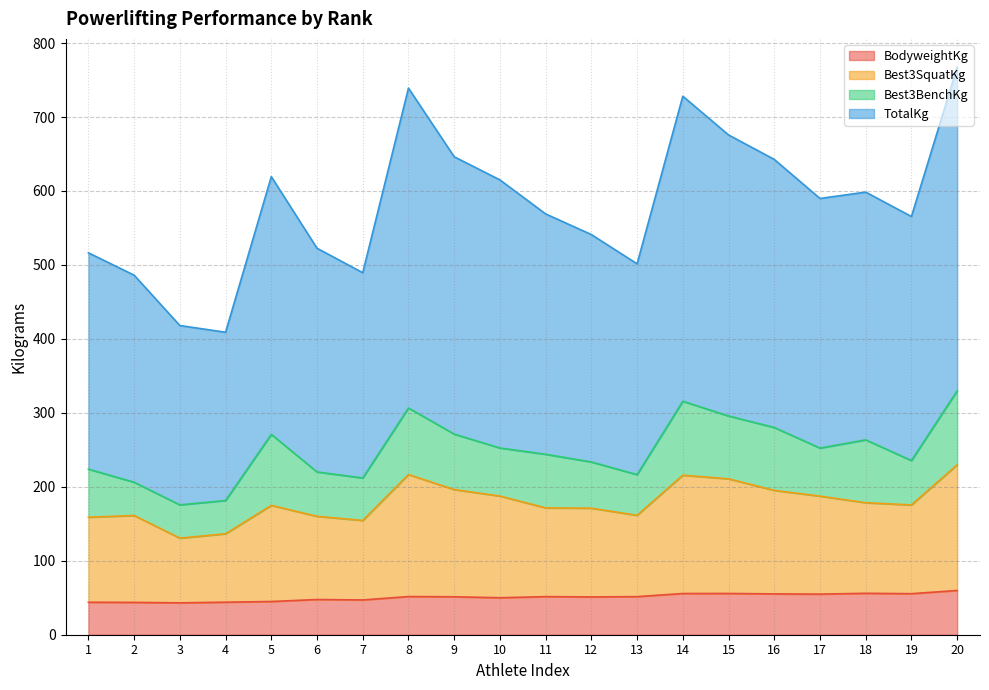

Is it true that BodyweightKg equals 55.5 at 19?

True